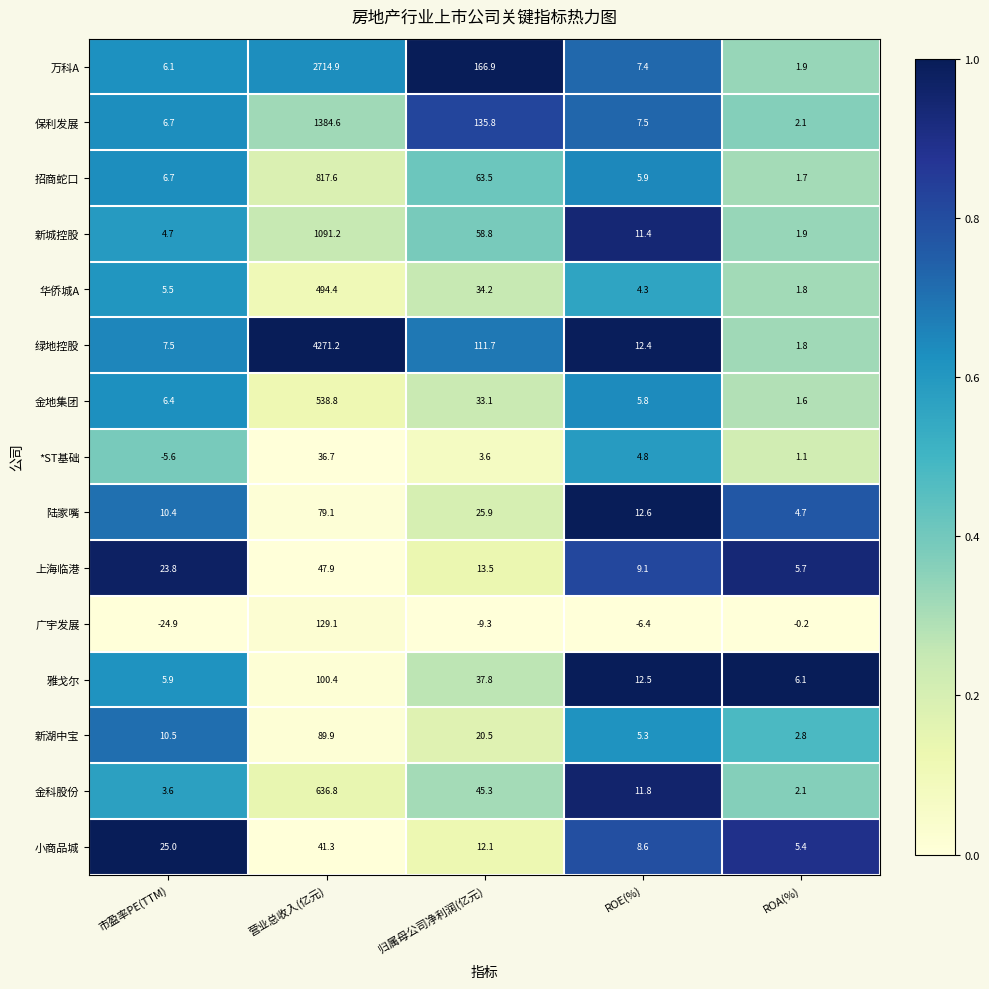

Between 营业总收入(亿元) and ROA(%), which series saw the biggest shift?

绿地控股